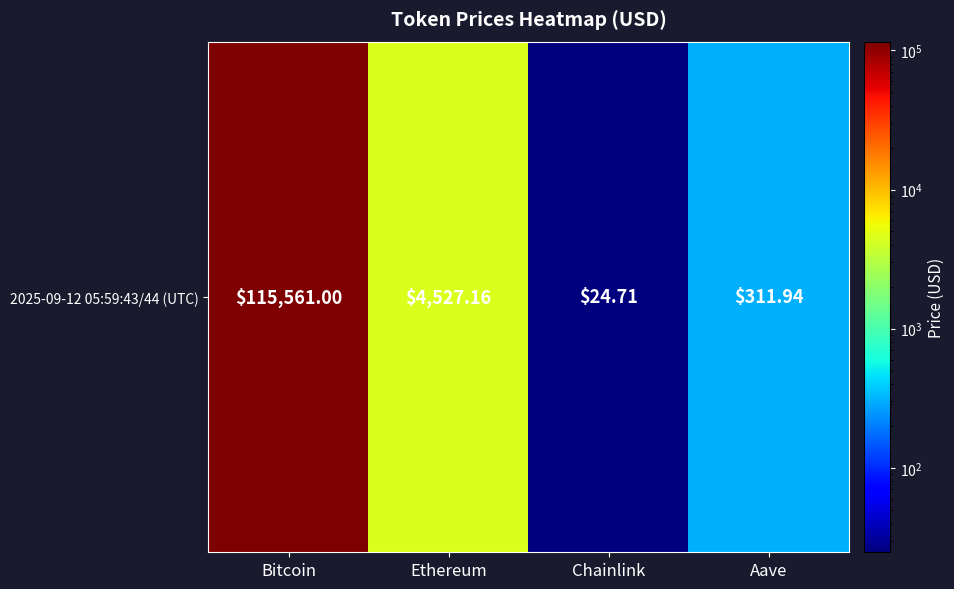

What is the minimum value shown in the chart?

24.7